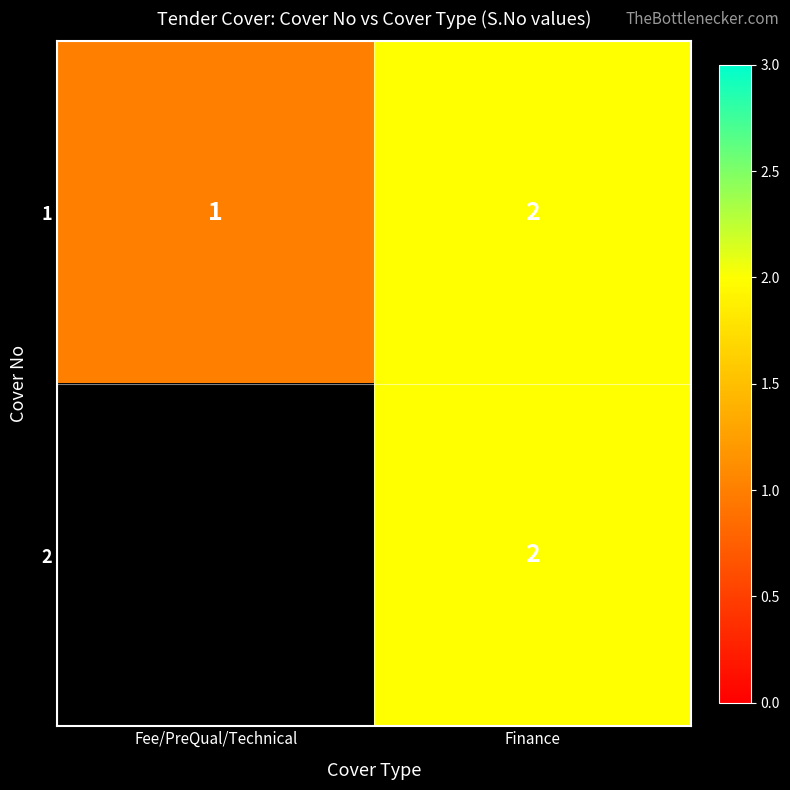

Which category has the lowest value across all series?

Fee/PreQual/Technical